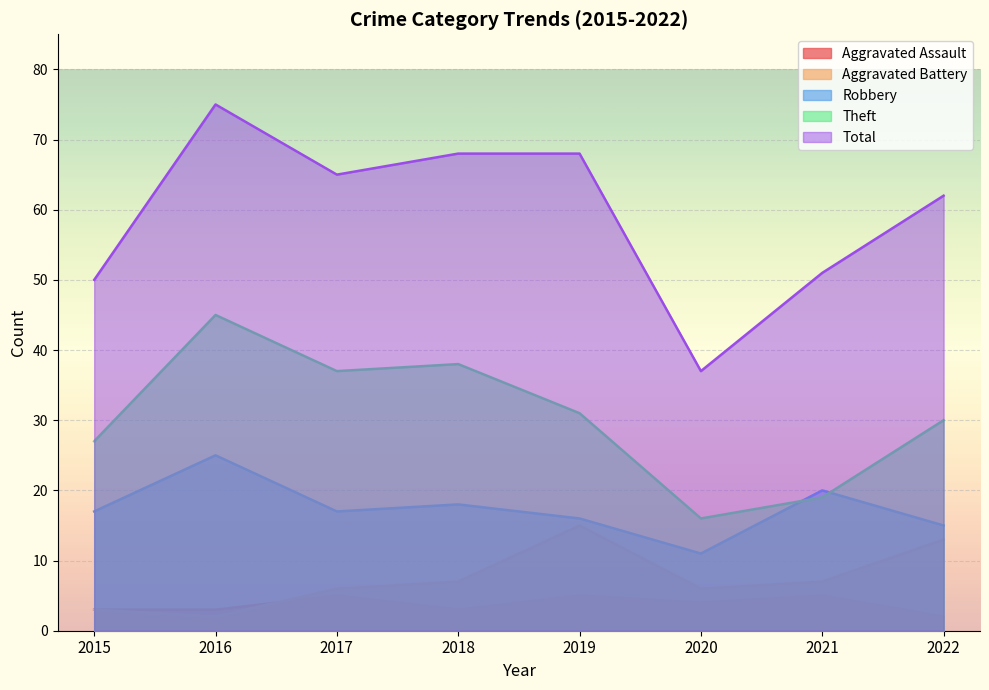

Reading left to right, extract all data points from this chart.

Aggravated Assault: 3	3	5	3	5	4	5	2
Aggravated Battery: 3	2	6	7	15	6	7	13
Robbery: 17	25	17	18	16	11	20	15
Theft: 27	45	37	38	31	16	19	30
Total: 50	75	65	68	68	37	51	62